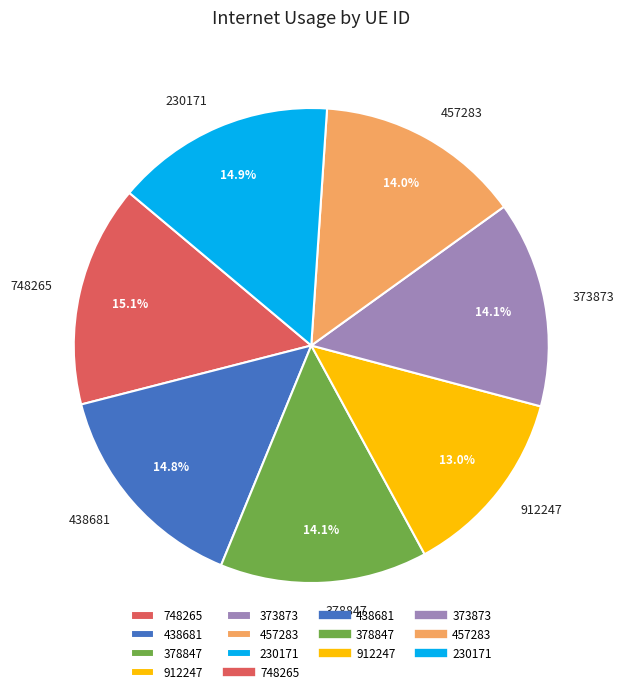

Count the number of slices in the pie.

7